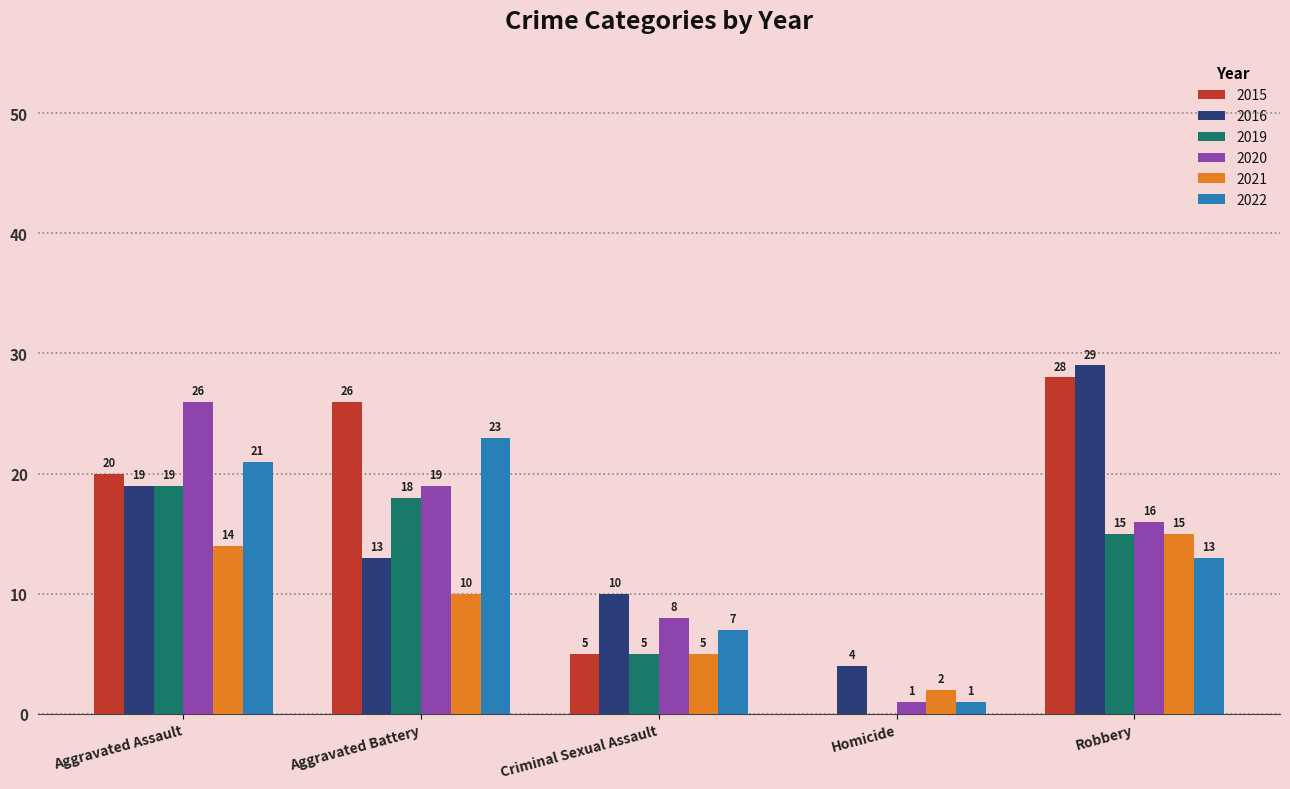

Reading left to right, transcribe all the data shown in this chart.

2015: Aggravated Assault=20	Aggravated Battery=26	Criminal Sexual Assault=5	Homicide=0	Robbery=28
2016: Aggravated Assault=19	Aggravated Battery=13	Criminal Sexual Assault=10	Homicide=4	Robbery=29
2019: Aggravated Assault=19	Aggravated Battery=18	Criminal Sexual Assault=5	Homicide=0	Robbery=15
2020: Aggravated Assault=26	Aggravated Battery=19	Criminal Sexual Assault=8	Homicide=1	Robbery=16
2021: Aggravated Assault=14	Aggravated Battery=10	Criminal Sexual Assault=5	Homicide=2	Robbery=15
2022: Aggravated Assault=21	Aggravated Battery=23	Criminal Sexual Assault=7	Homicide=1	Robbery=13